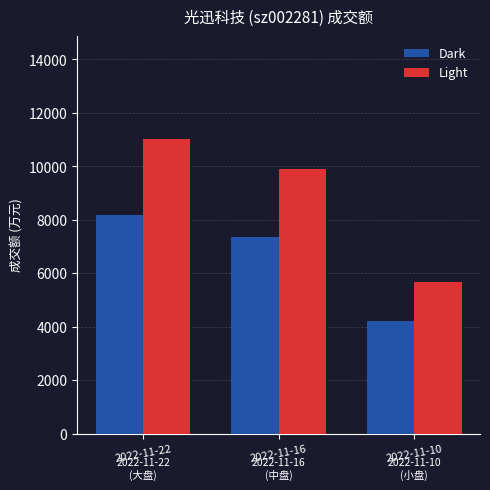

Is the value of Light at 2022-11-22 greater than the value of Dark at 2022-11-22?

Yes